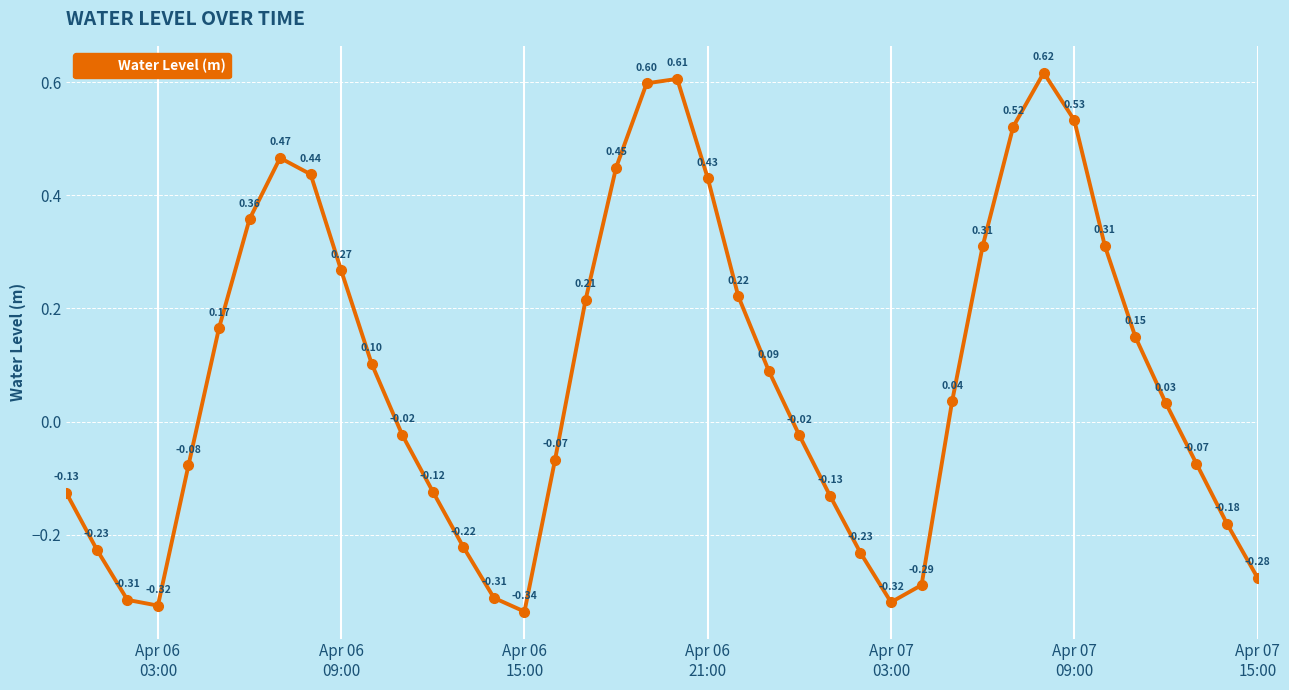

How many values exceed 0?

21